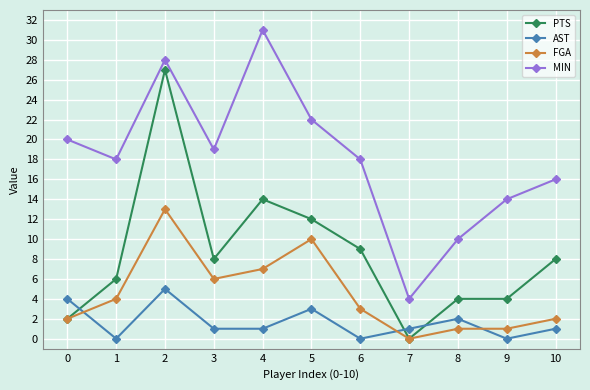

What is the sum of the FGA values at 3 and 4?

13